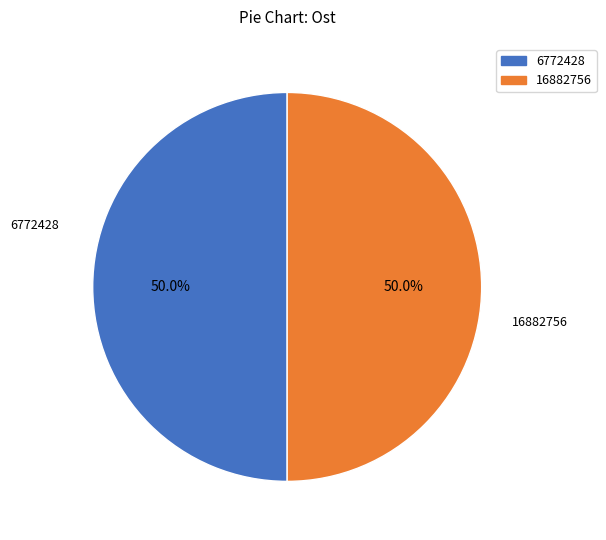

Count the number of slices in the pie.

2